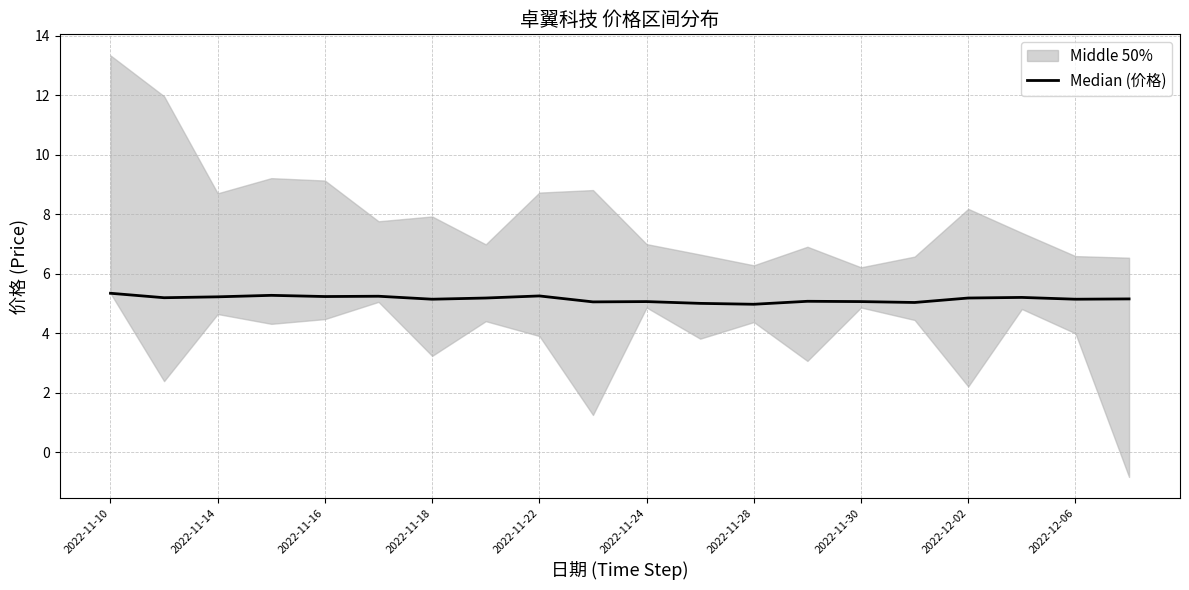

Is it true that the value at 19 is 5.2?

True